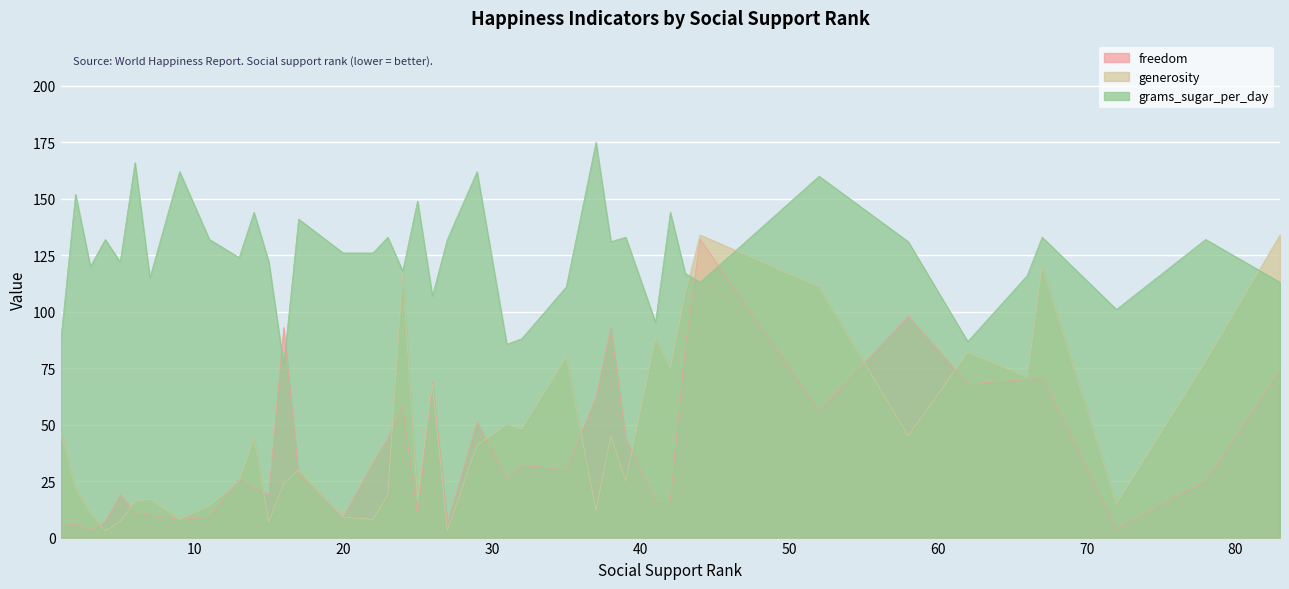

Reading right to left, extract all data points from this chart.

freedom: 83=74.0	78=25.0	72=4.0	67=71.0	66=70.0	62=68.0	58=98.0	52=56.0	44=132.0	43=84.0	42=16.0	41=16.0	39=44.0	38=93.0	37=62.0	35=30.0	32=32.0	31=26.0	29=51.0	27=6.0	26=69.0	25=10.0	24=58.0	23=44.0	22=33.0	20=9.0	17=28.0	16=93.0	15=19.0	14=22.0	13=26.0	11=9.0	9=8.0	7=10.0	6=11.0	5=19.0	4=7.0	3=3.0	2=6.0	1=5.0
generosity: 83=134.0	78=78.0	72=15.0	67=120.0	66=71.0	62=82.0	58=45.0	52=111.0	44=134.0	43=108.0	42=75.0	41=88.0	39=25.0	38=45.0	37=12.0	35=80.0	32=48.0	31=50.0	29=41.0	27=3.0	26=68.0	25=17.0	24=117.0	23=19.0	22=8.0	20=9.0	17=30.0	16=24.0	15=7.0	14=44.0	13=25.0	11=14.0	9=8.0	7=17.0	6=16.0	5=7.0	4=3.0	3=11.0	2=22.0	1=47.0
grams_sugar_per_day: 83=113.0	78=132.0	72=101.0	67=133.0	66=116.0	62=86.8	58=131.0	52=160.0	44=113.0	43=117.0	42=144.0	41=95.3	39=133.0	38=131.0	37=175.0	35=111.0	32=88.0	31=85.6	29=162.0	27=132.0	26=107.0	25=149.0	24=118.0	23=133.0	22=126.0	20=126.0	17=141.0	16=76.2	15=122.0	14=144.0	13=124.0	11=132.0	9=162.0	7=115.0	6=166.0	5=122.0	4=132.0	3=120.0	2=152.0	1=86.8